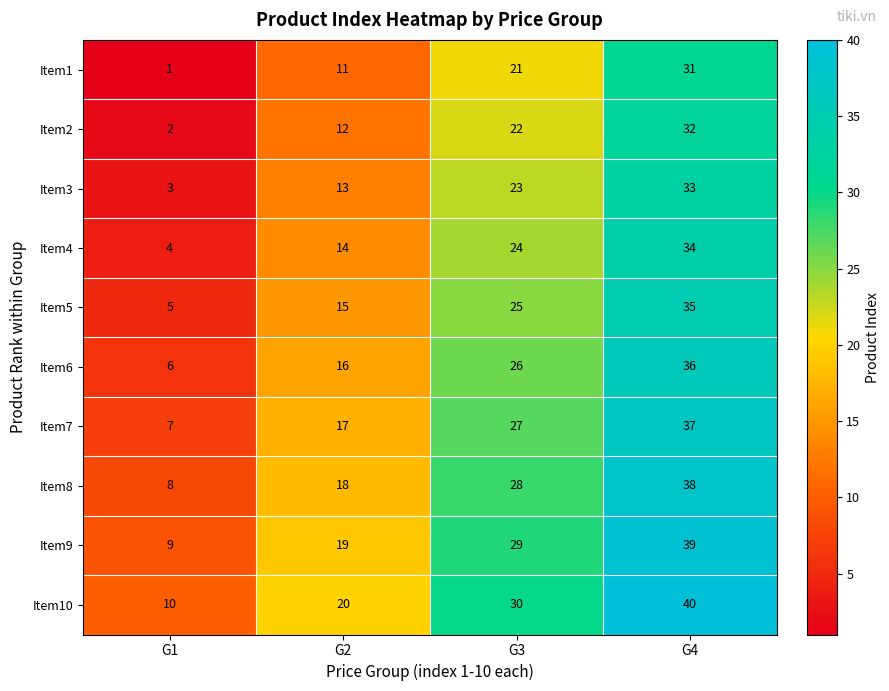

What is the difference between the highest and lowest values at G3?

9